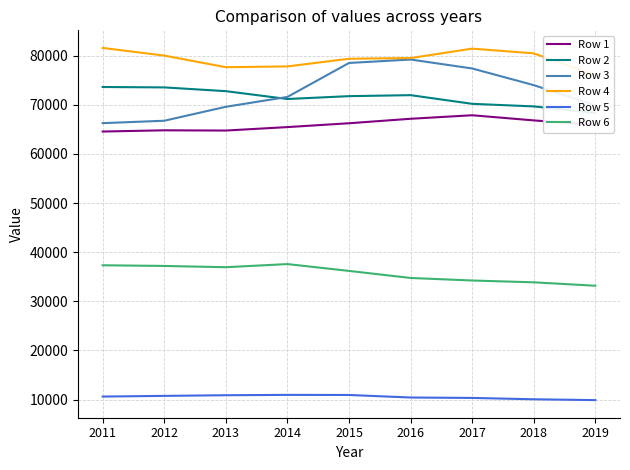

What is the total value across all series at 2011?

334029